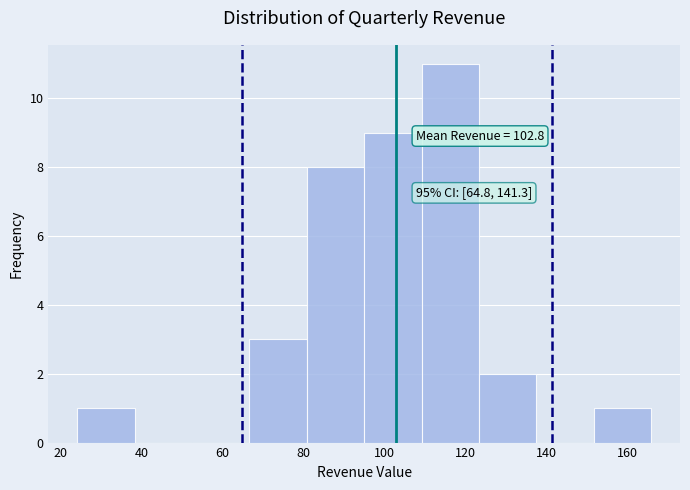

Which range on the x-axis has the tallest bar?

109.2 to 123.4